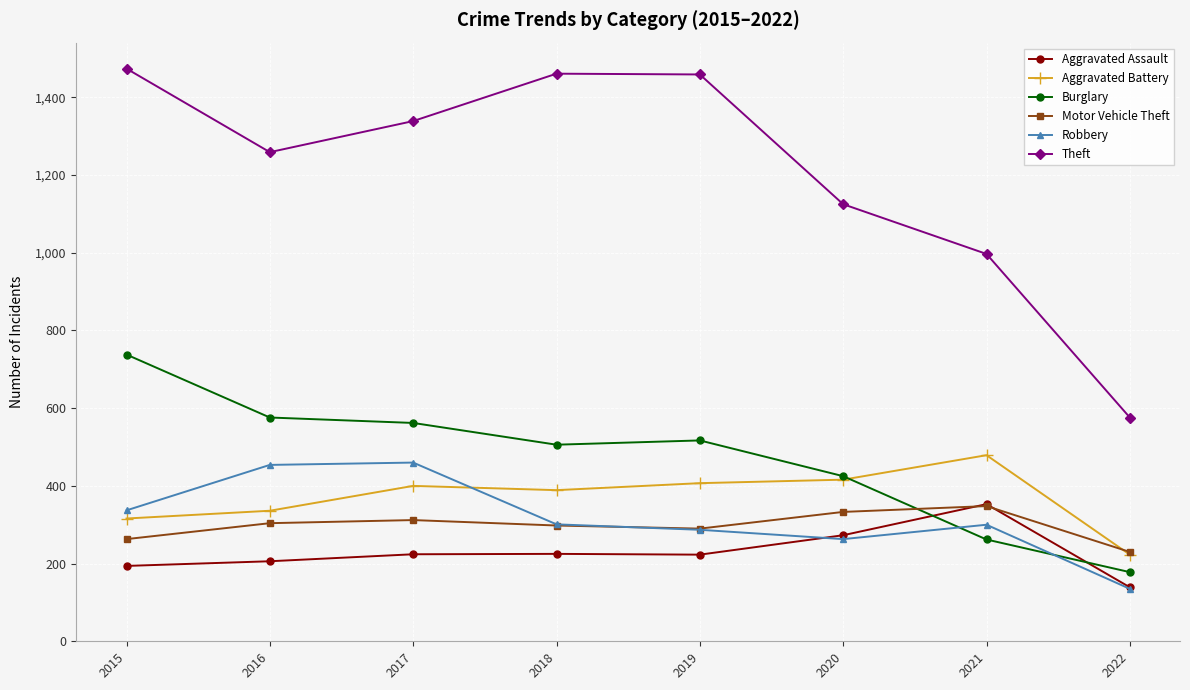

Which series has the largest range (max minus min)?

Theft